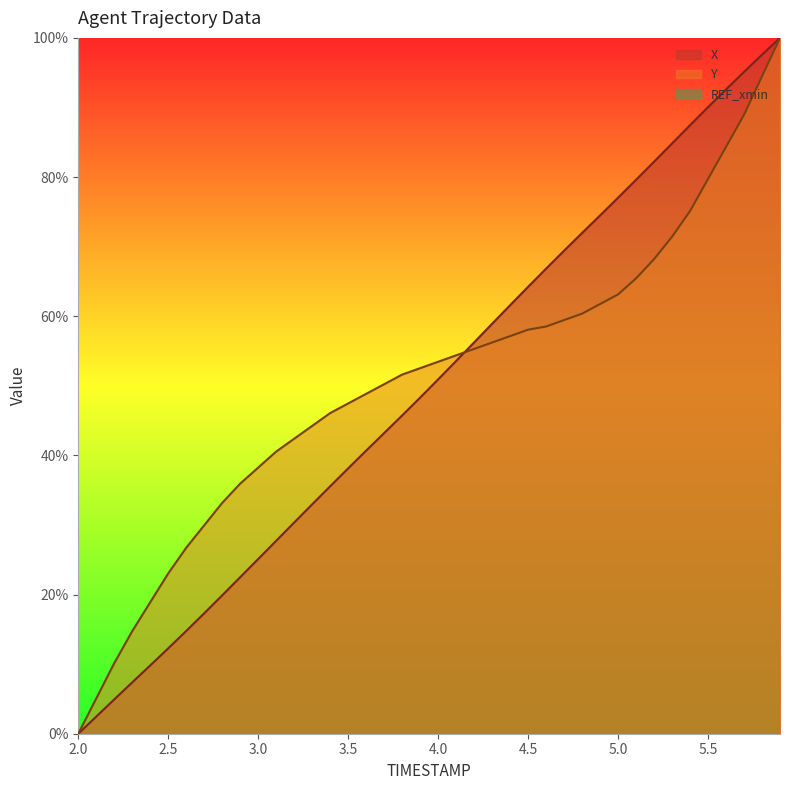

What is the value of the Y point at the 34th from the left?

71.4